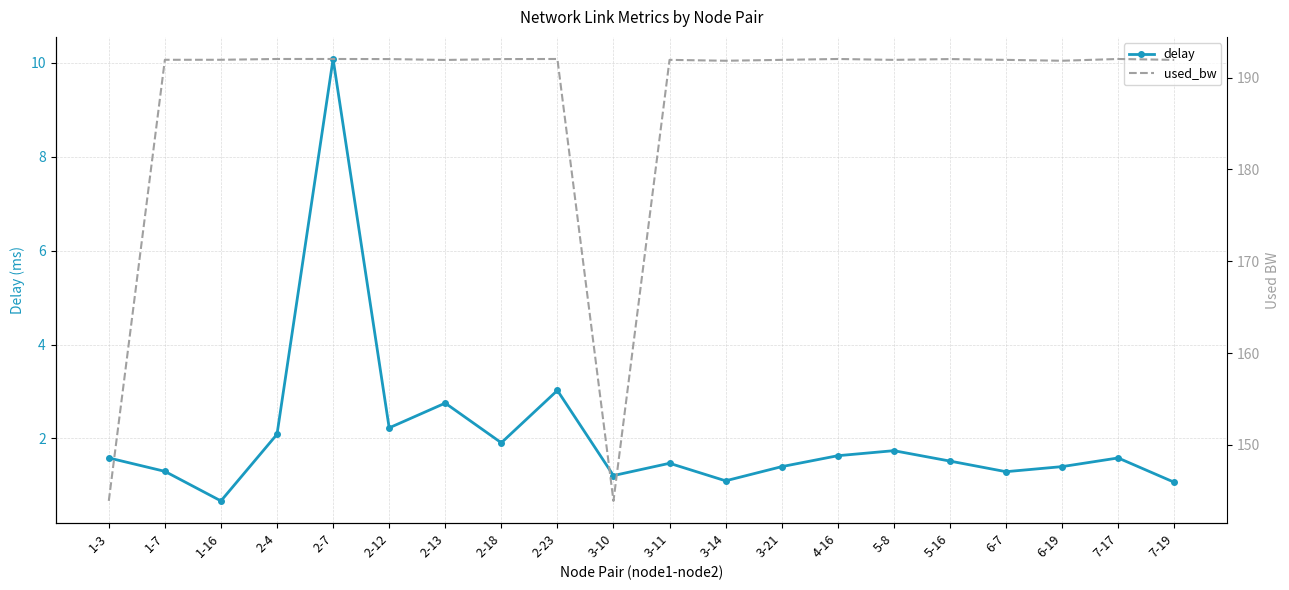

Which series has the largest total across all categories?

used_bw